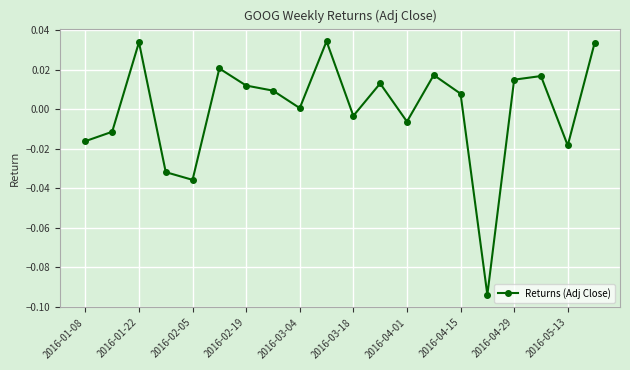

How many interior local peaks (higher than both neighbors) does the data have?

6